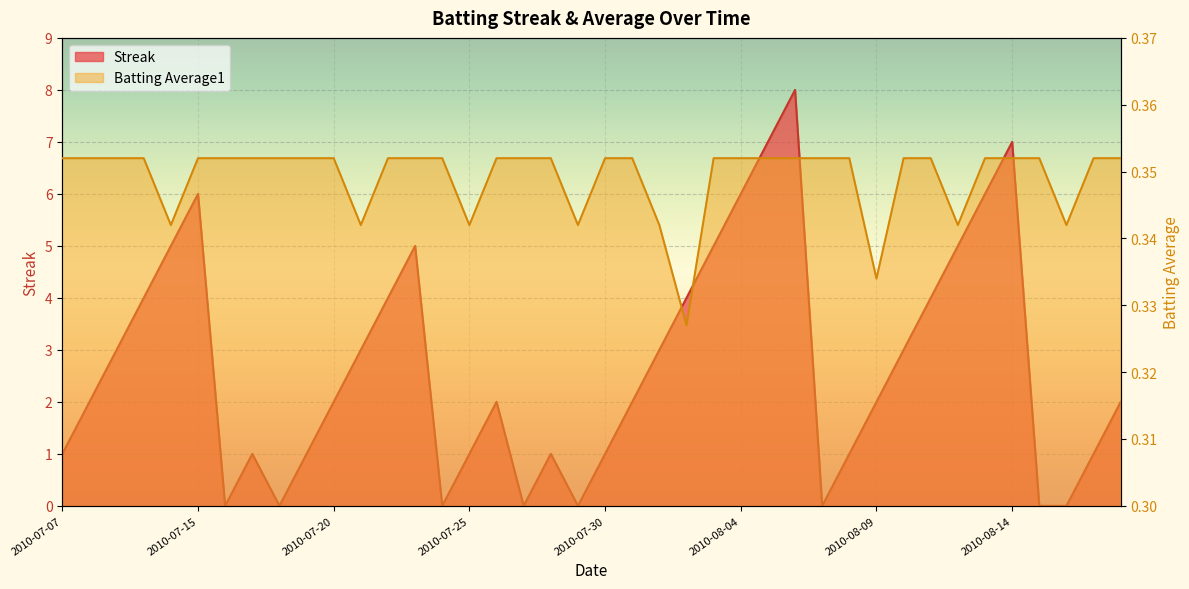

How many values in the Streak series exceed 2?

18